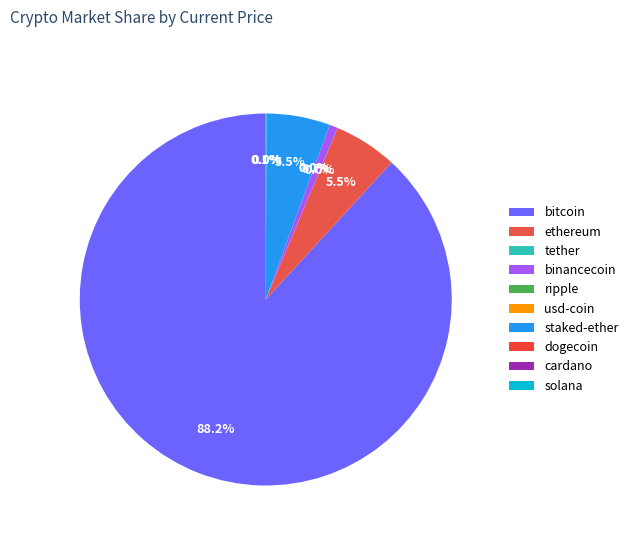

How many segments does this pie chart have?

10